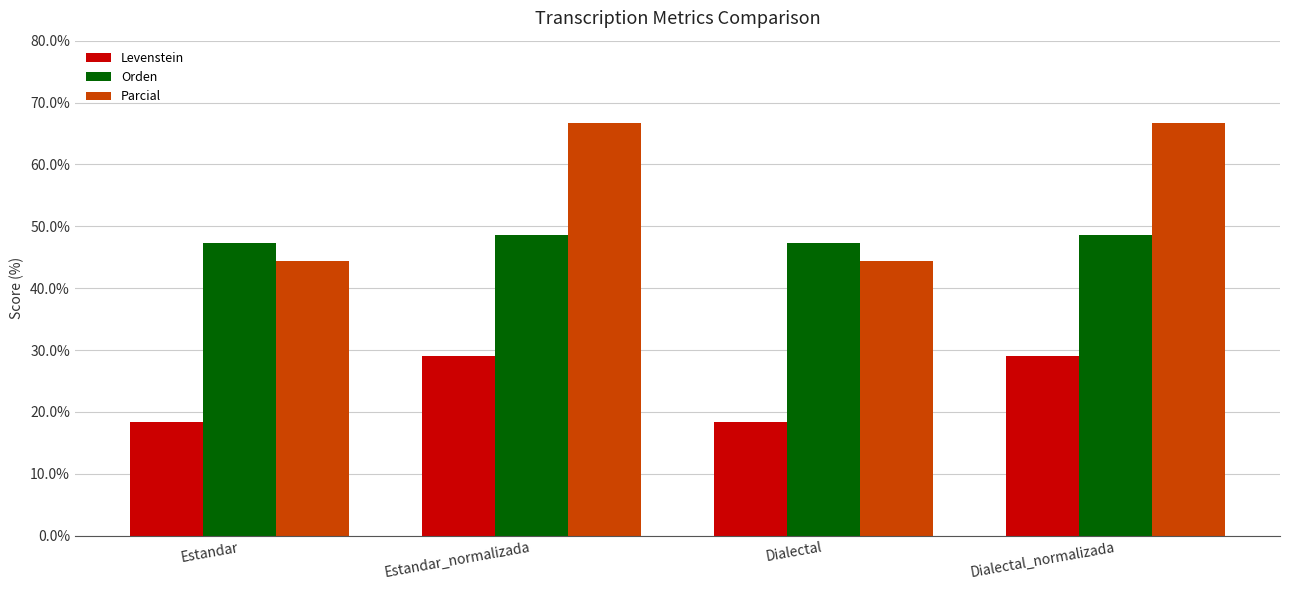

Reading left to right, what are all the values shown in this chart?

Levenstein: Estandar=18.4	Estandar_normalizada=29.0	Dialectal=18.4	Dialectal_normalizada=29.0
Orden: Estandar=47.4	Estandar_normalizada=48.6	Dialectal=47.4	Dialectal_normalizada=48.6
Parcial: Estandar=44.4	Estandar_normalizada=66.7	Dialectal=44.4	Dialectal_normalizada=66.7